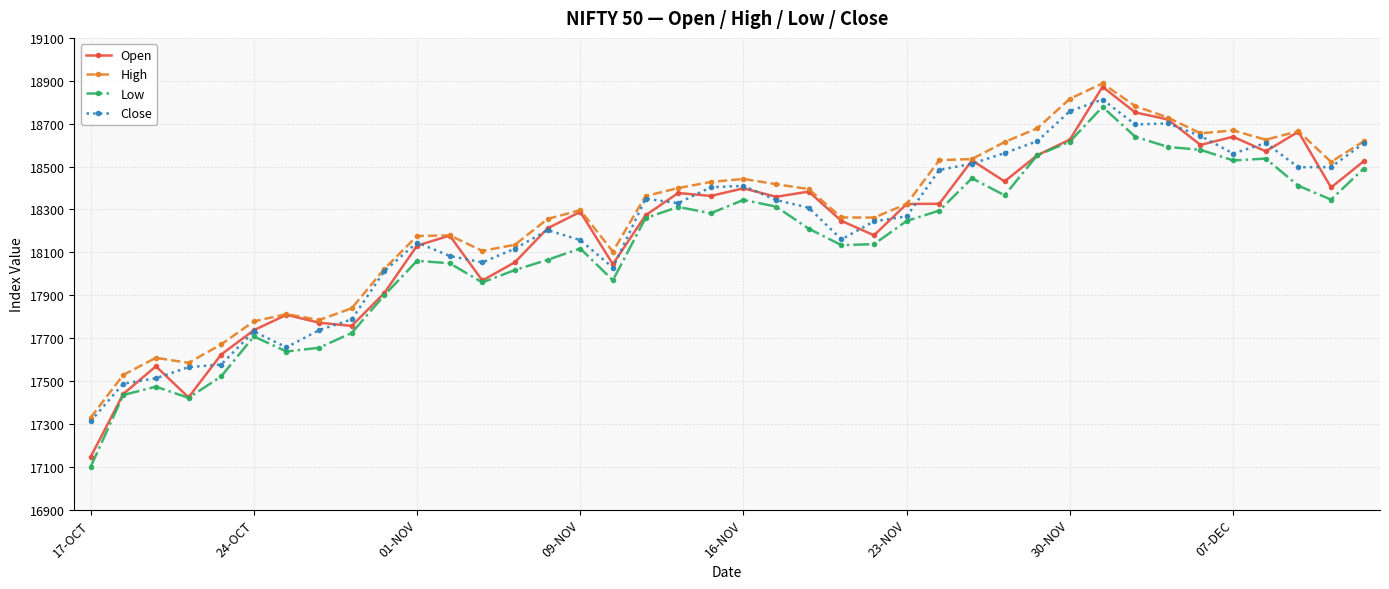

True or false: Low and High cross at least once.

False